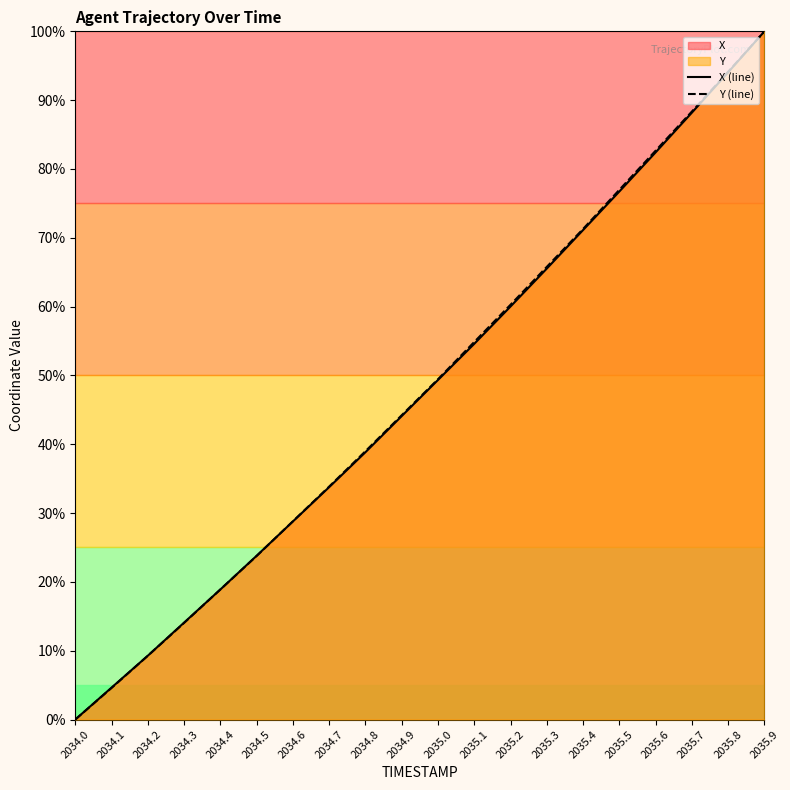

What is the difference between the maximum and second lowest values in the X (line) series?

95.4